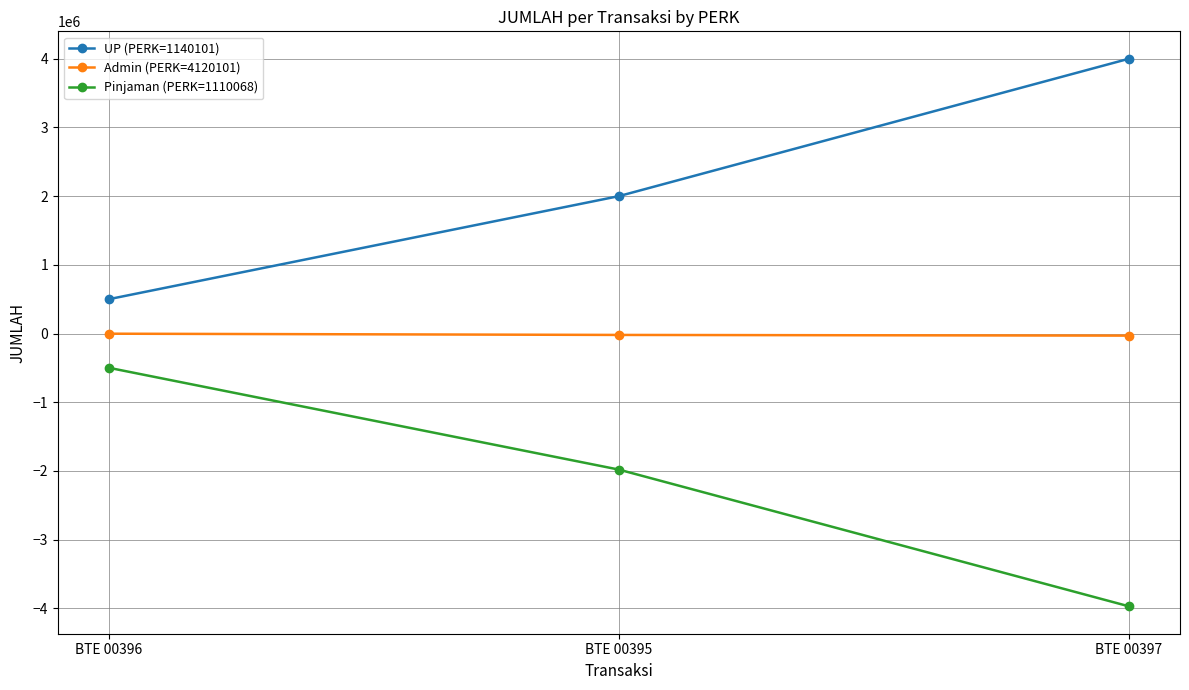

What is the difference between the maximum and minimum values in the Pinjaman (PERK=1110068) series?

3472000